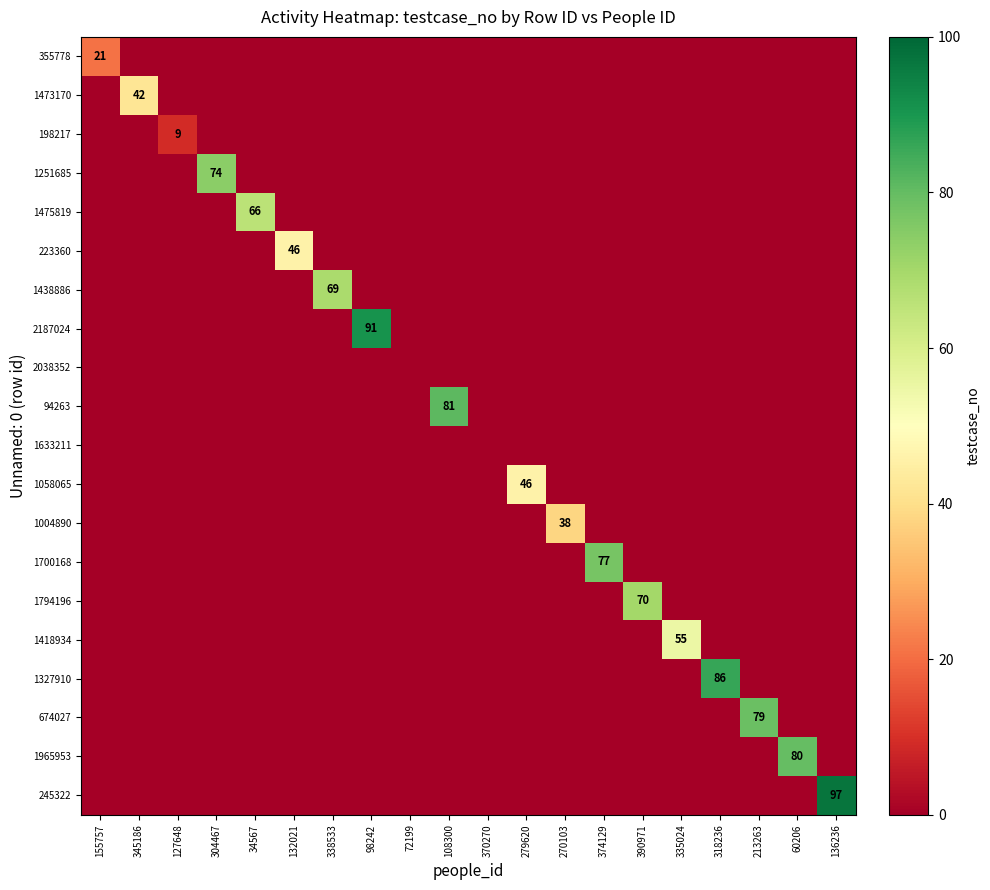

What is the spread (max minus min) of values at 155757?

21